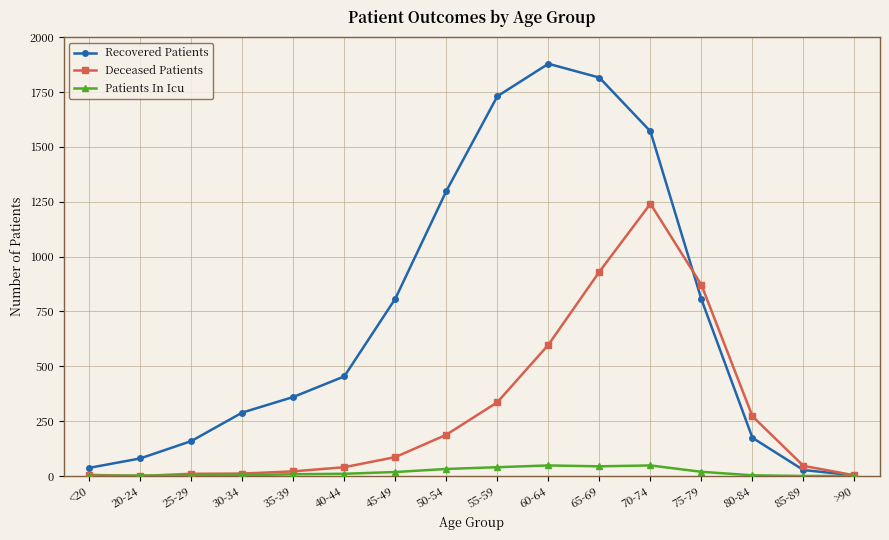

Rank the series by their average value, from lowest to highest.

Patients In Icu, Deceased Patients, Recovered Patients